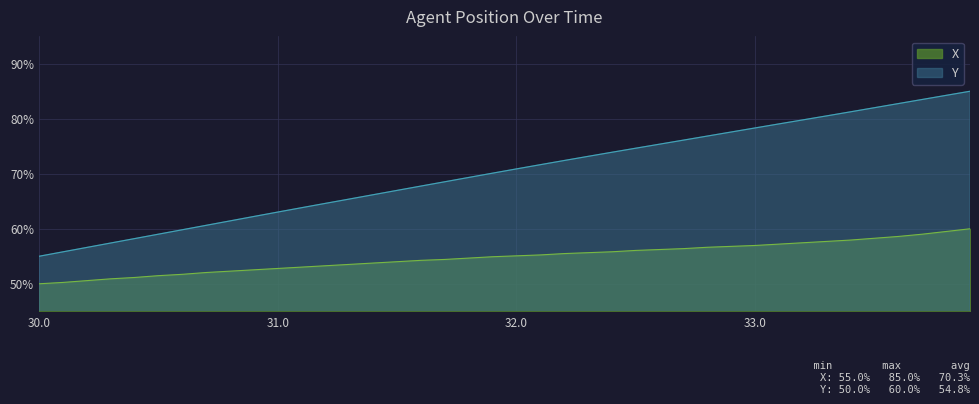

Is it true that X equals 32.1 at 30.0?

False